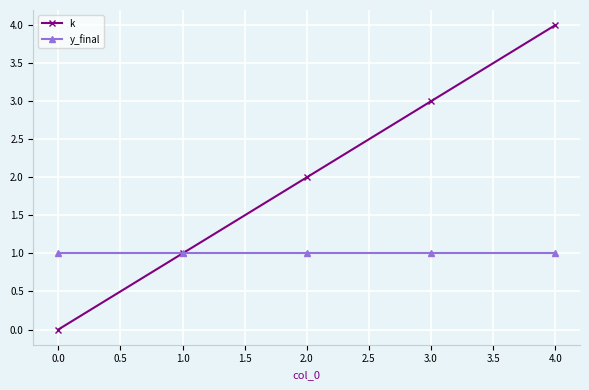

The y_final series shows 1 at 0.0. True or false?

True